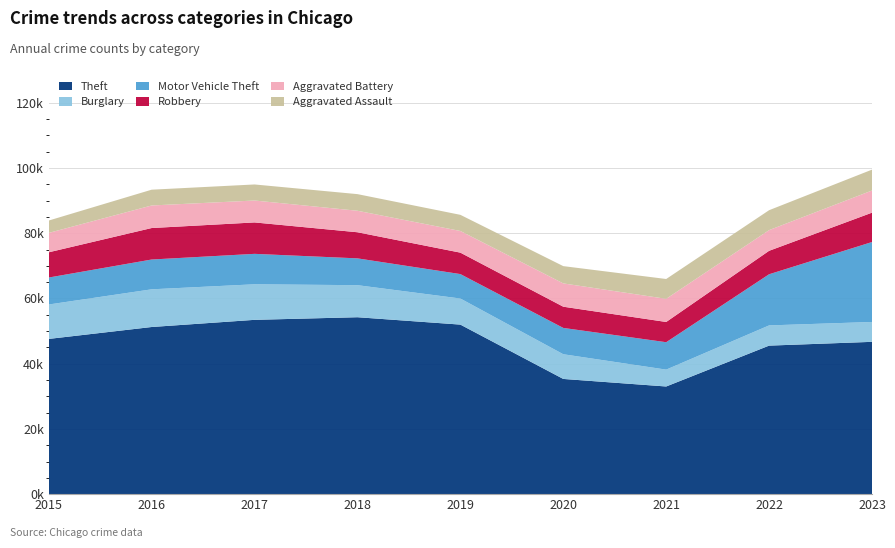

Reading right to left, transcribe all the data shown in this chart.

Theft: 46705	45546	33012	35329	51990	54253	53450	51254	47599
Burglary: 6092	6196	5173	7571	7999	9827	10901	11556	10555
Motor Vehicle Theft: 24515	15687	8405	8072	7493	8222	9336	9139	8267
Robbery: 9006	7191	6206	6508	6576	8008	9635	9654	7745
Aggravated Battery: 6795	6346	7100	7146	6643	6595	6722	6919	5946
Aggravated Assault: 6399	6105	6078	5296	4950	5094	4922	4840	3789